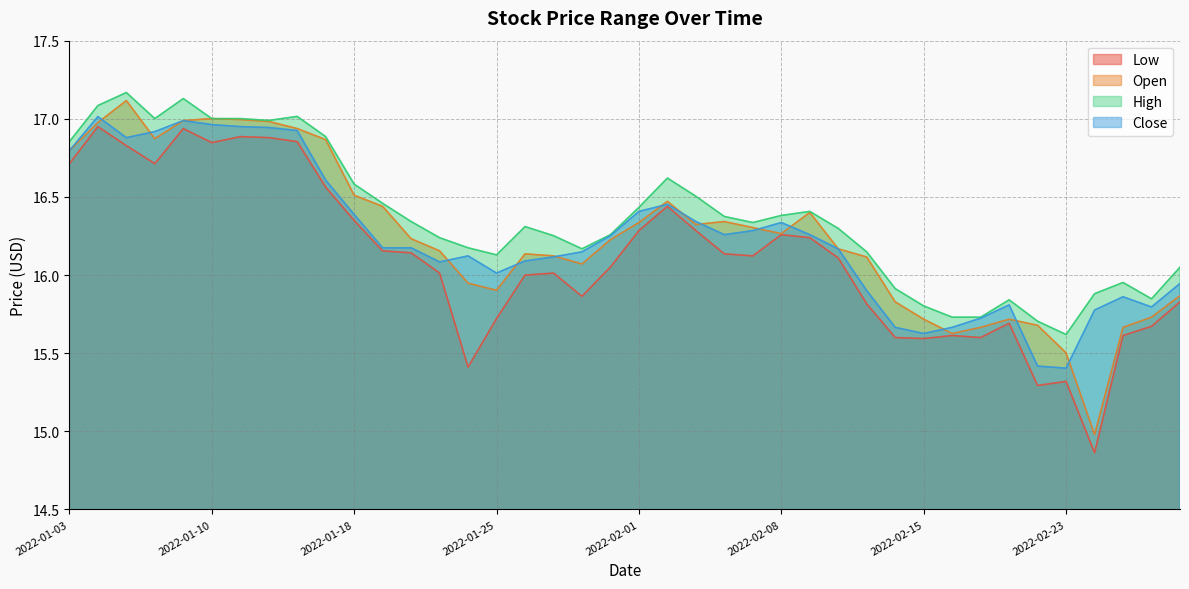

Which series changed the most between 2022-01-19 and 2022-02-03?

Close